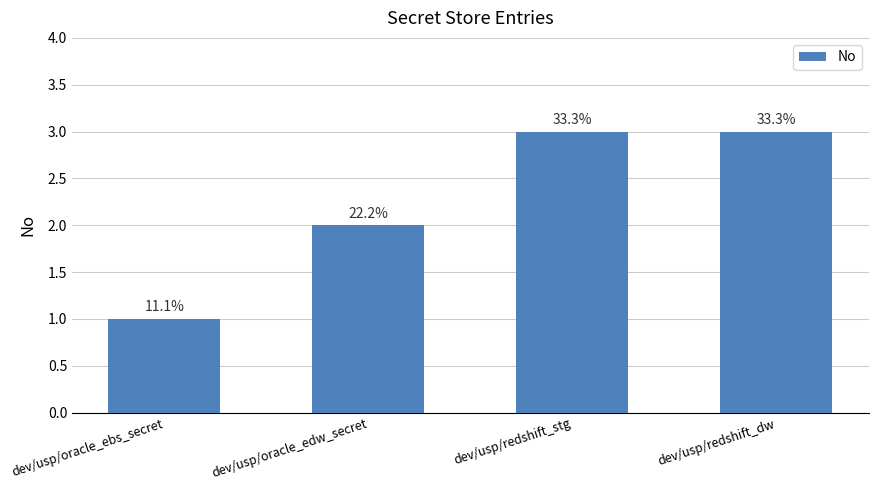

What is the label of the 2nd bar from the right?

dev/usp/redshift_stg